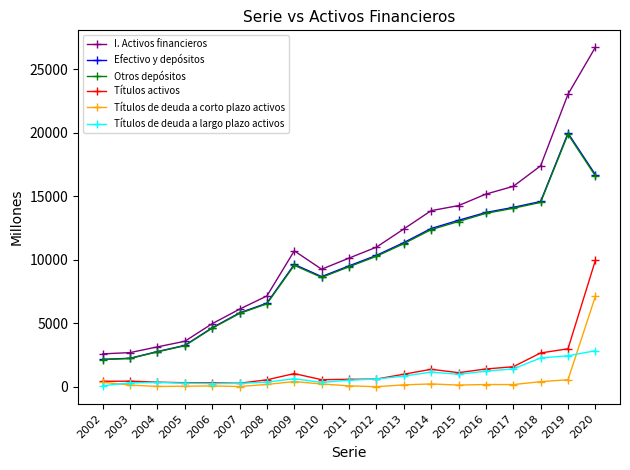

Does the chart display data point markers on the line(s)?

Yes